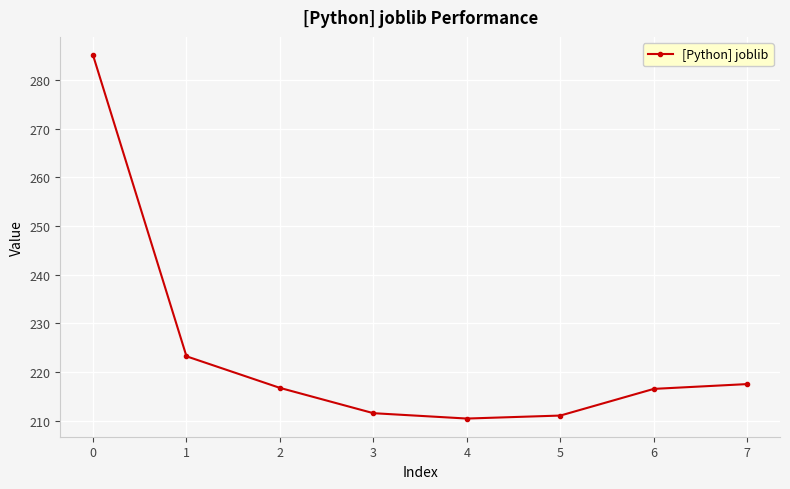

What is the smallest value displayed?

210.4